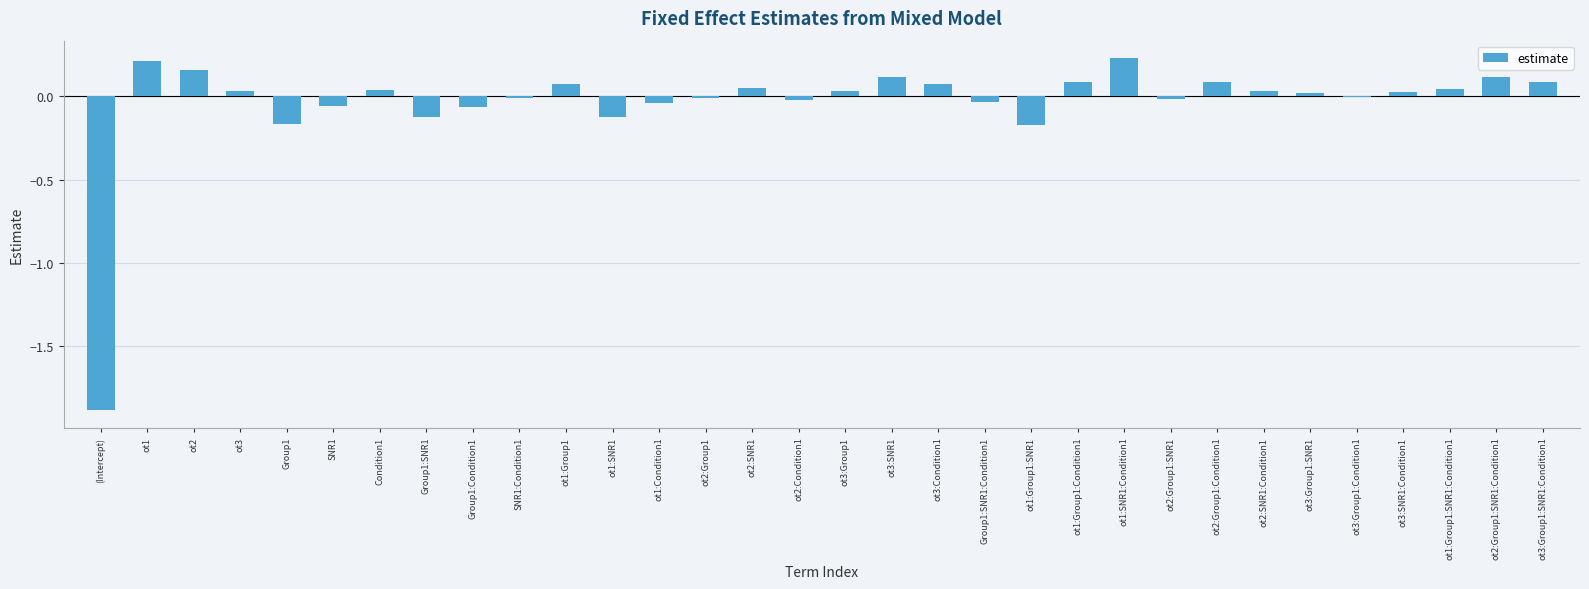

The chart shows a value of 0.0 at ot2:SNR1. True or false?

True